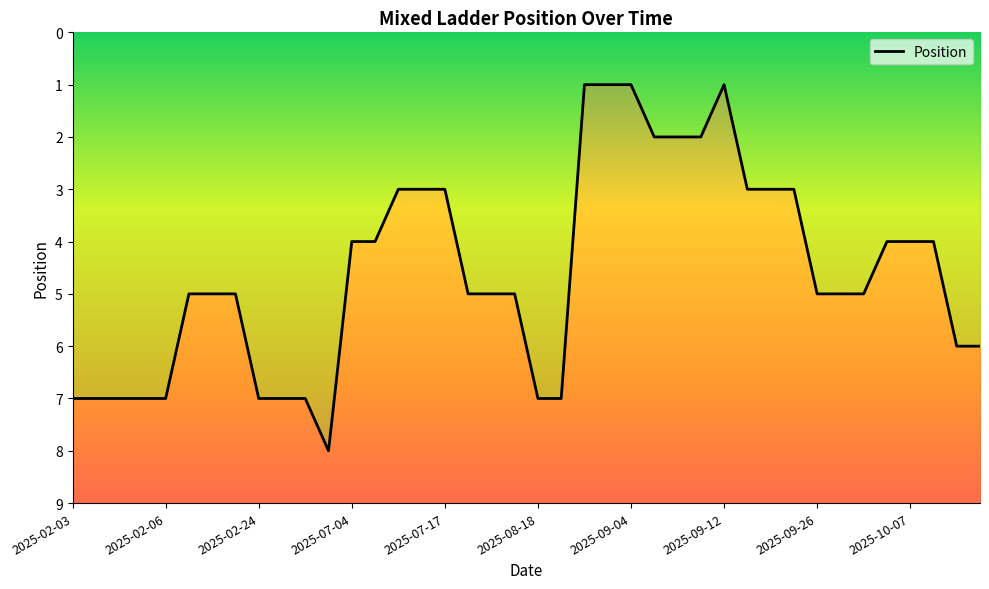

Where does the data first go above 5?

2025-02-03